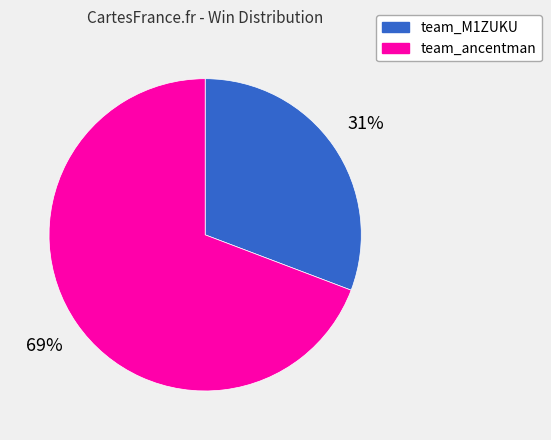

Which category has the smallest portion of the pie?

team_M1ZUKU